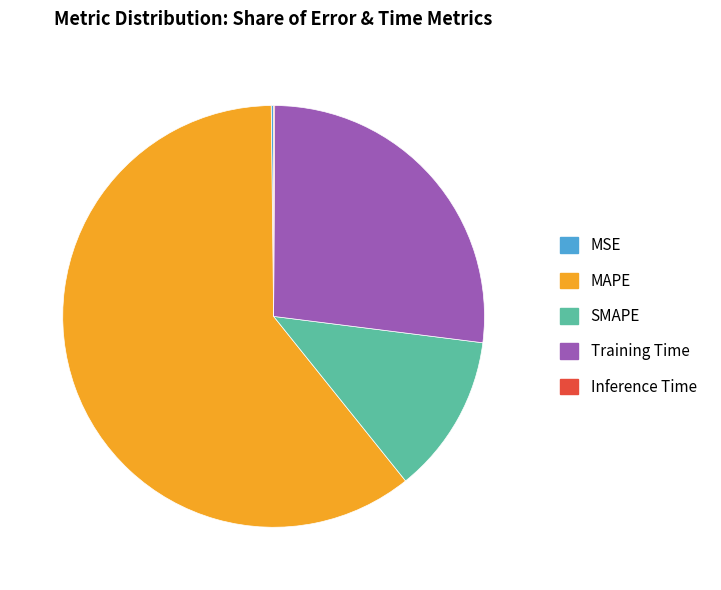

True or false: Training Time accounts for 15% of the total.

False